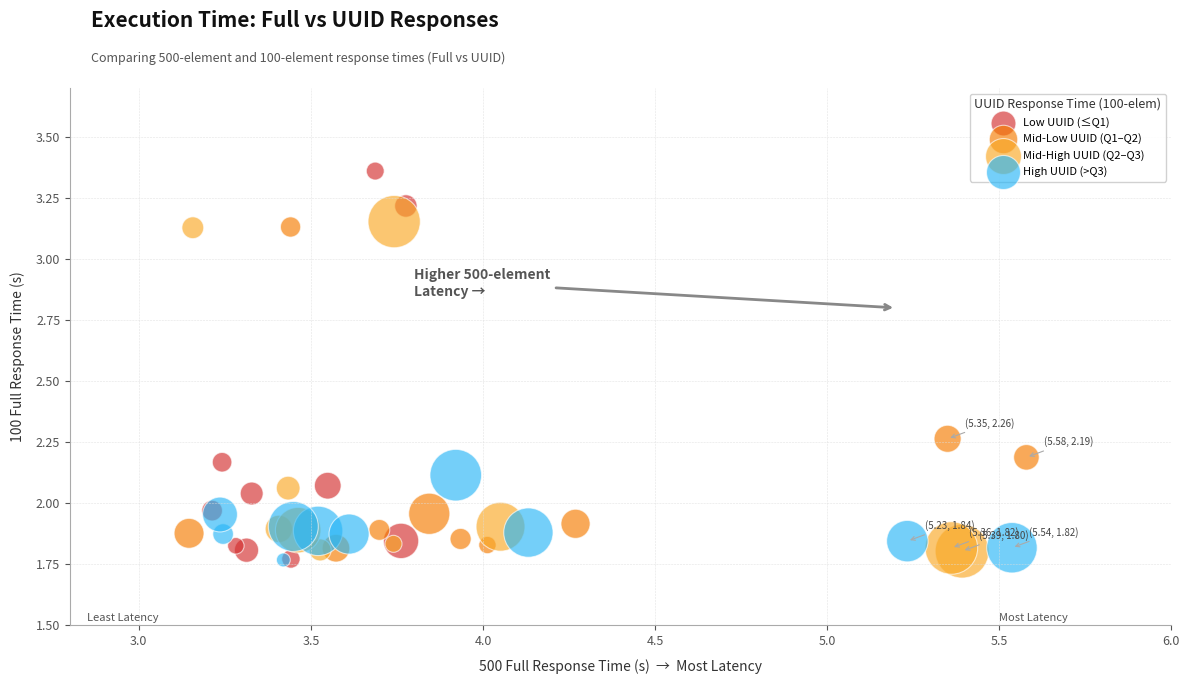

Which series has the largest Y range (max minus min)?

Low UUID (≤Q1)